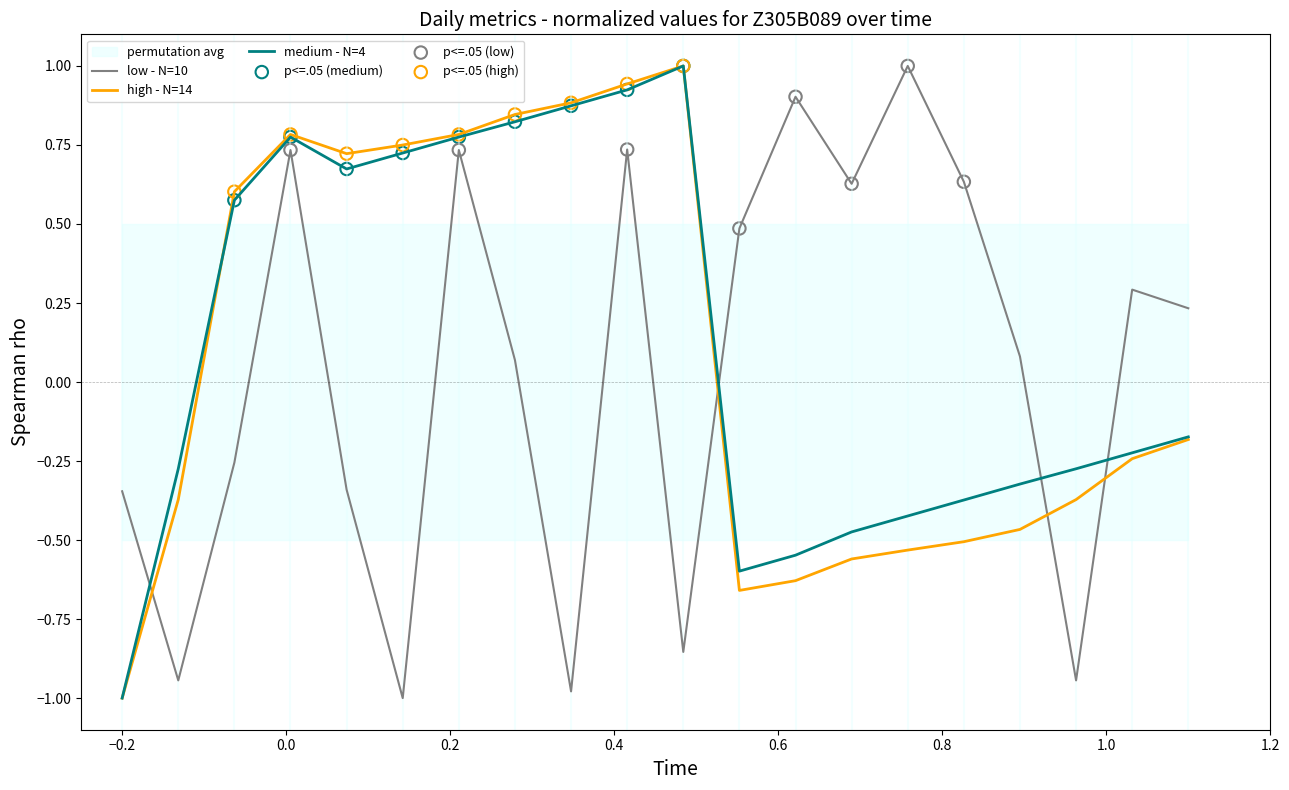

What is the lowest value of the medium - N=4 series?

-1.0